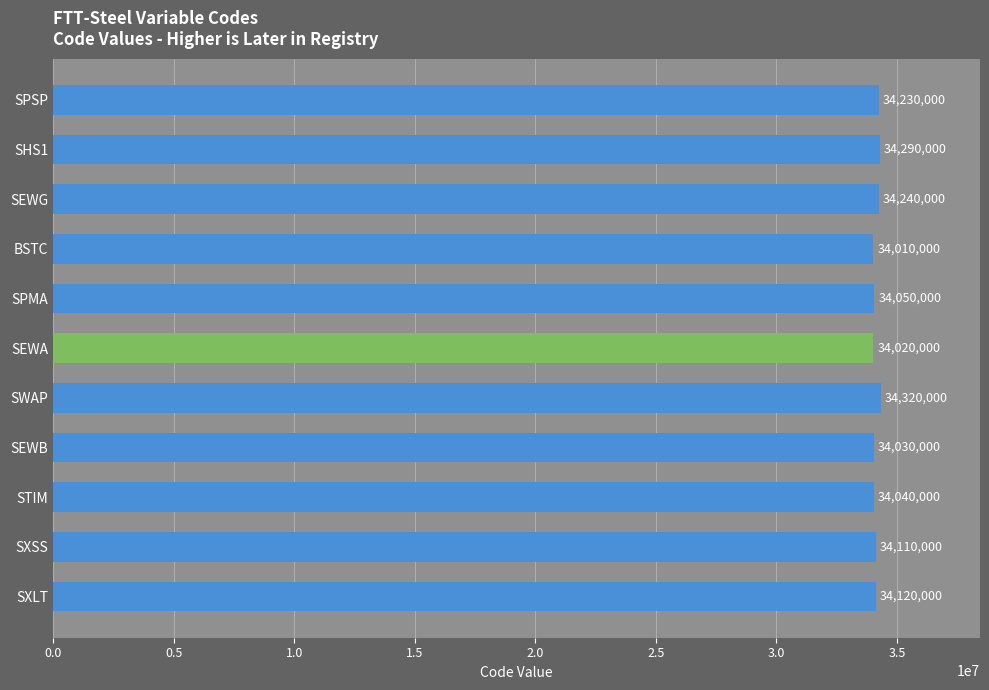

True or false: the data shows 34120000 at SXLT.

True